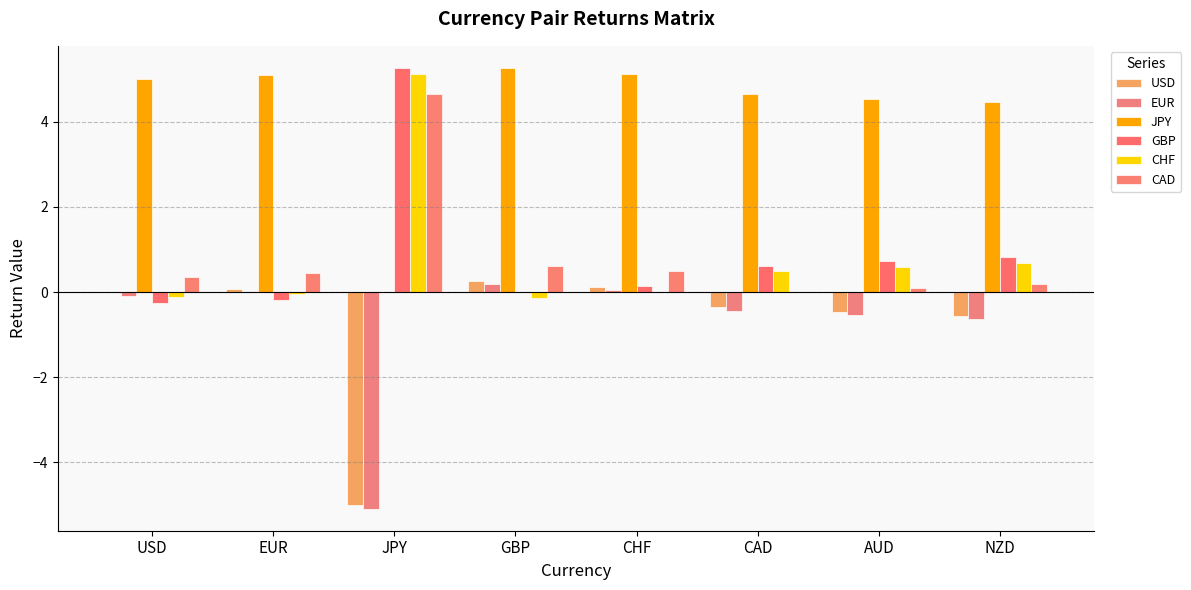

What are all the series names shown in the legend?

USD, EUR, JPY, GBP, CHF, CAD